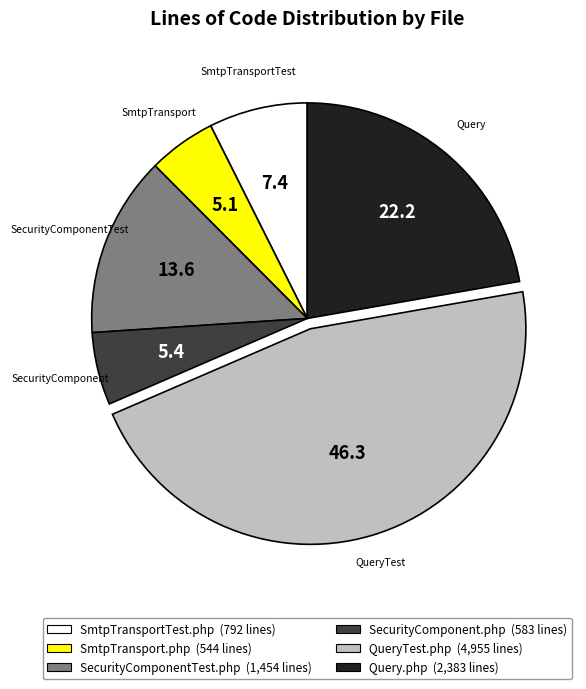

Is there a majority slice in this chart?

No